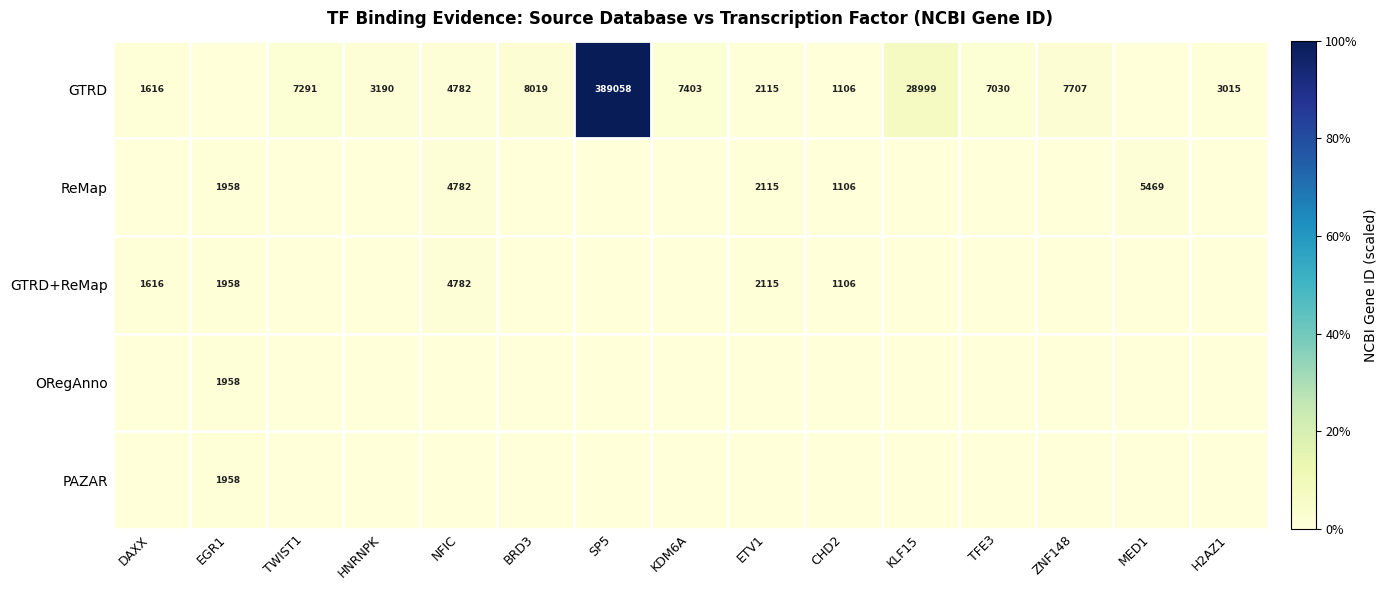

Is the value of GTRD+ReMap at NFIC greater than the value of GTRD at KDM6A?

No